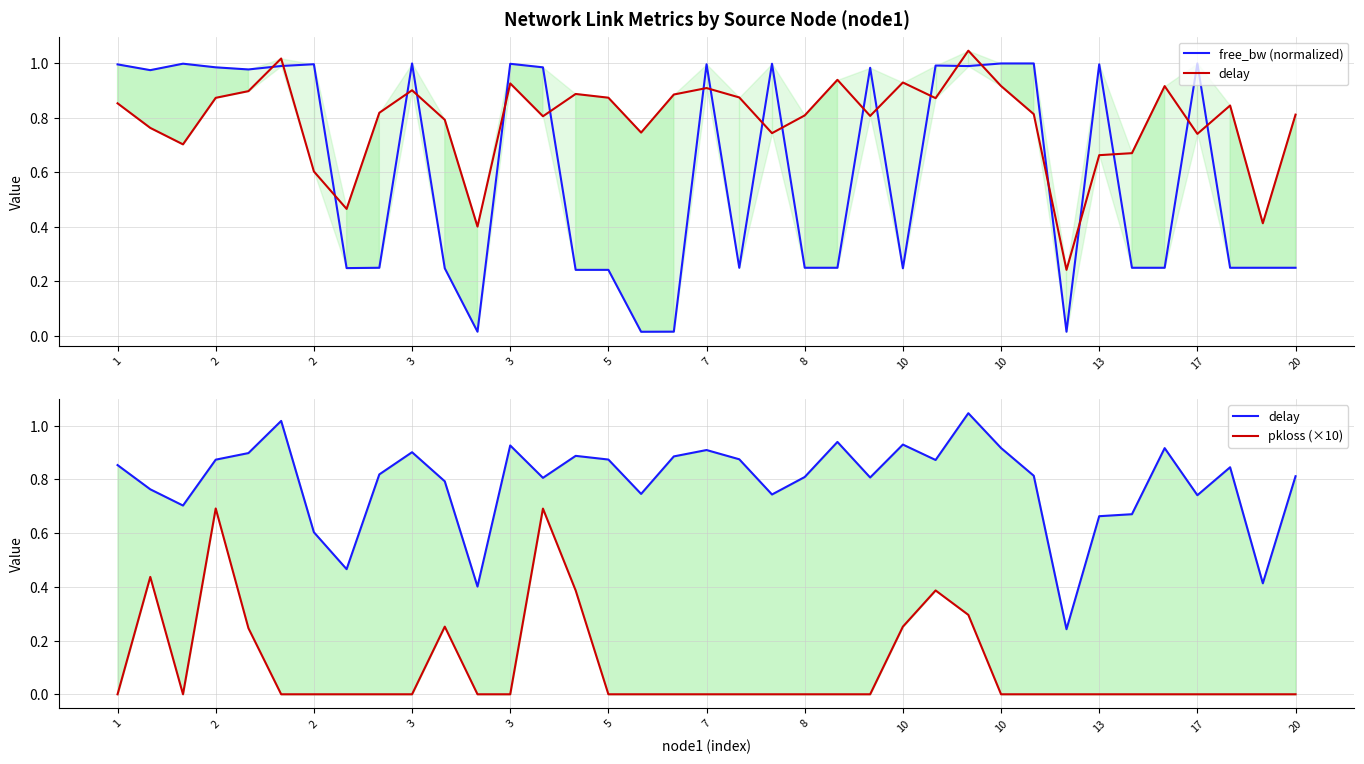

Reading left to right, extract all data points from this chart.

free_bw (normalized): 1.0	1.0	1.0	1.0	1.0	1.0	1.0	0.2	0.2	1.0	0.2	0.0	1.0	1.0	0.2	0.2	0.0	0.0	1.0	0.2	1.0	0.2	0.2	1.0	0.2	1.0	1.0	1.0	1.0	0.0	1.0	0.2	0.2	1.0	0.2	0.2	0.2
delay: 0.9	0.8	0.7	0.9	0.9	1.0	0.6	0.5	0.8	0.9	0.8	0.4	0.9	0.8	0.9	0.9	0.7	0.9	0.9	0.9	0.7	0.8	0.9	0.8	0.9	0.9	1.0	0.9	0.8	0.2	0.7	0.7	0.9	0.7	0.8	0.4	0.8
pkloss (×10): 0.0	0.4	0.0	0.7	0.2	0.0	0.0	0.0	0.0	0.0	0.3	0.0	0.0	0.7	0.4	0.0	0.0	0.0	0.0	0.0	0.0	0.0	0.0	0.0	0.3	0.4	0.3	0.0	0.0	0.0	0.0	0.0	0.0	0.0	0.0	0.0	0.0